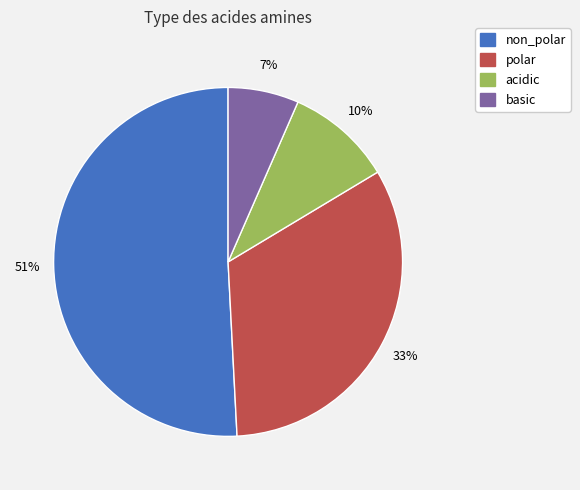

Rank the categories by value from lowest to highest.

basic, acidic, polar, non_polar